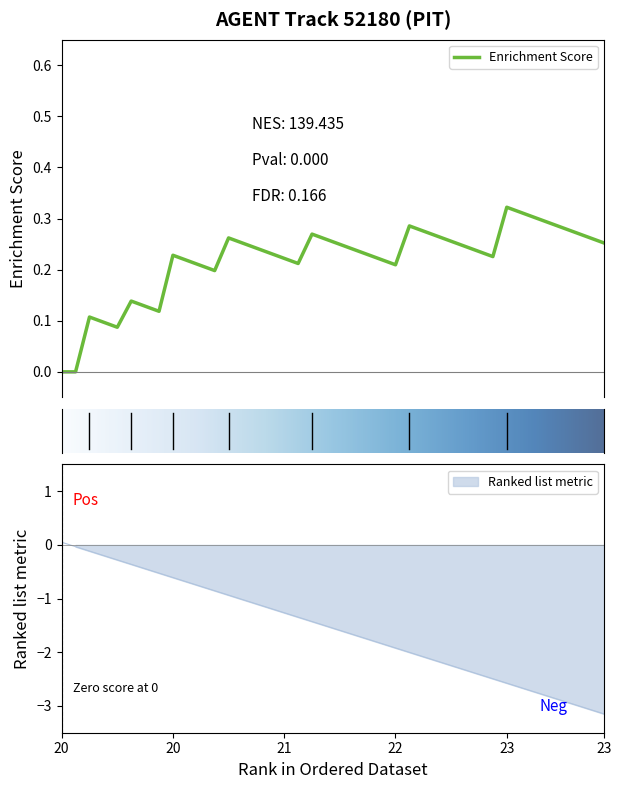

Reading left to right, list all the values displayed in this chart.

0.1	-0.0	-0.1	-0.2	-0.3	-0.4	-0.4	-0.5	-0.6	-0.7	-0.8	-0.9	-0.9	-1.0	-1.1	-1.2	-1.3	-1.3	-1.4	-1.5	-1.6	-1.7	-1.8	-1.8	-1.9	-2.0	-2.1	-2.2	-2.2	-2.3	-2.4	-2.5	-2.6	-2.7	-2.7	-2.8	-2.9	-3.0	-3.1	-3.2